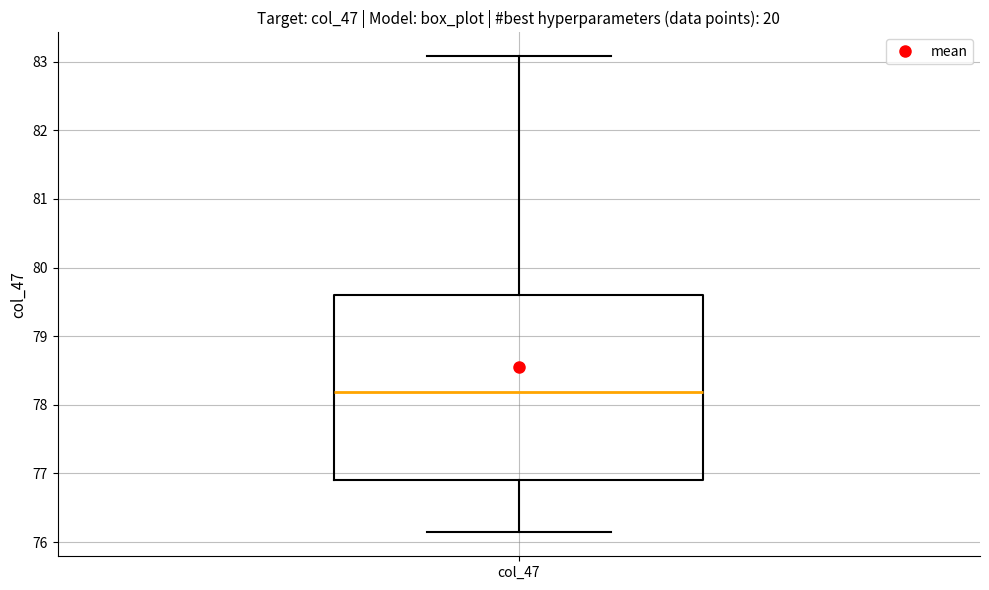

Where is the upper edge of the box for col_47 on the y-axis? The values are not printed on the chart, so give them approximately, as read against the axis.

79.6